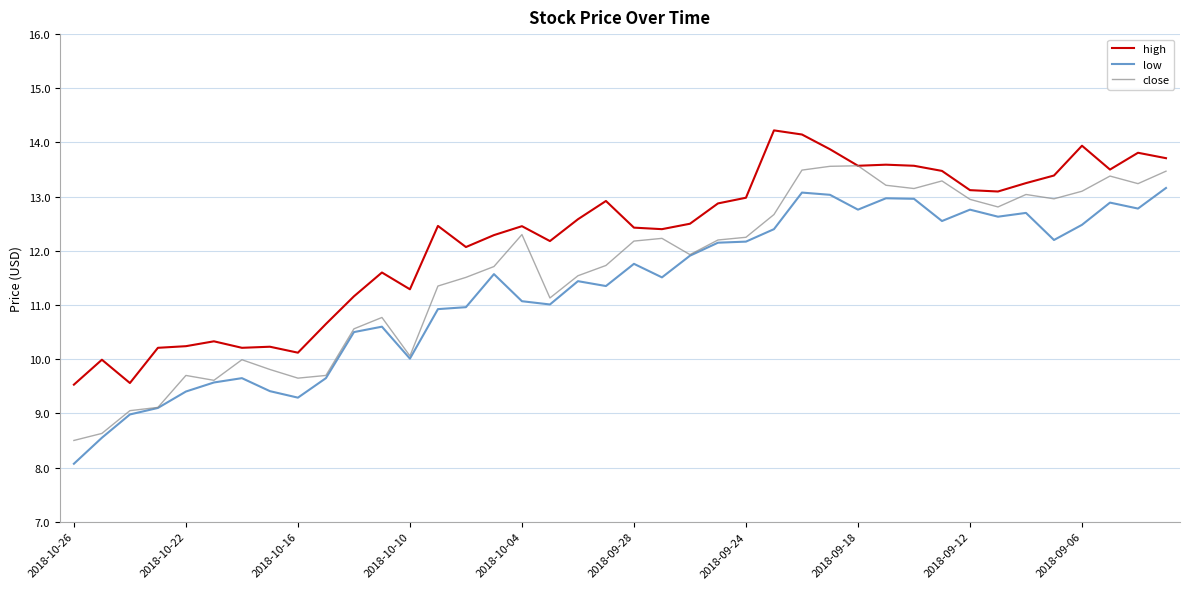

True or false: high and low cross at least once.

False